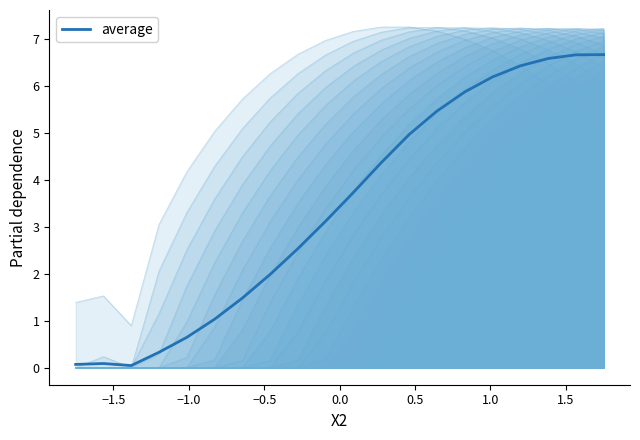

What is the highest value of the average series?

6.7